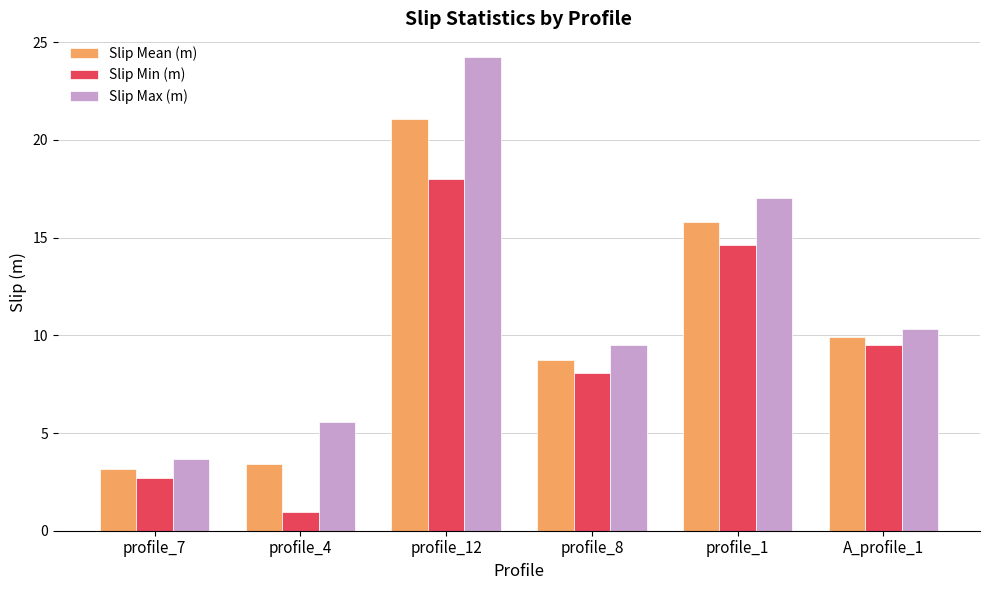

What is the minimum value for Slip Mean (m)?

3.2